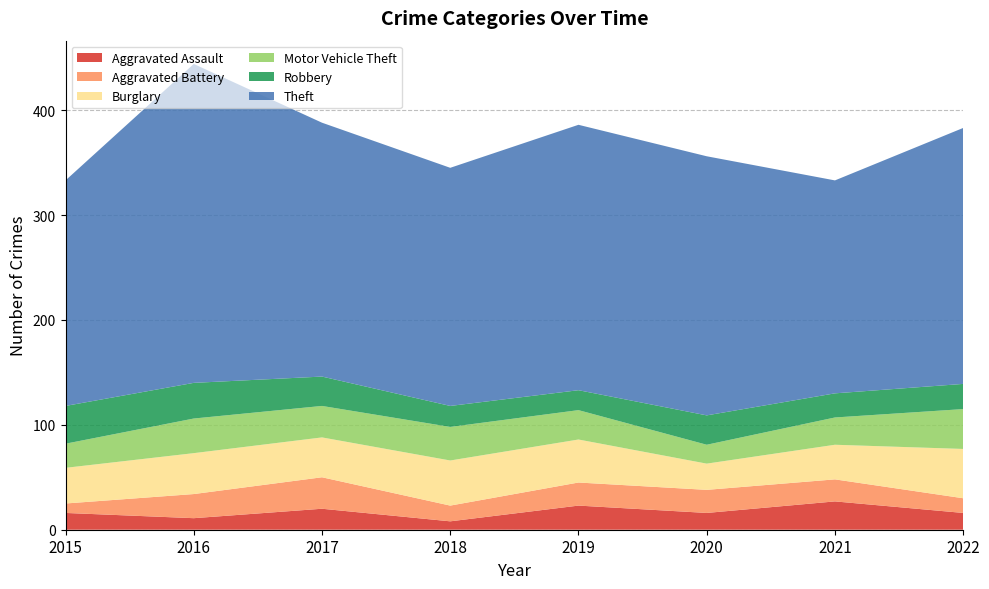

Reading left to right, what are all the values shown in this chart?

Aggravated Assault: 16	11	20	8	23	16	27	16
Aggravated Battery: 9	23	30	15	22	22	21	14
Burglary: 34	39	38	43	41	25	33	47
Motor Vehicle Theft: 23	33	30	32	28	18	26	38
Robbery: 36	34	28	20	19	28	23	24
Theft: 215	304	242	227	253	247	203	244